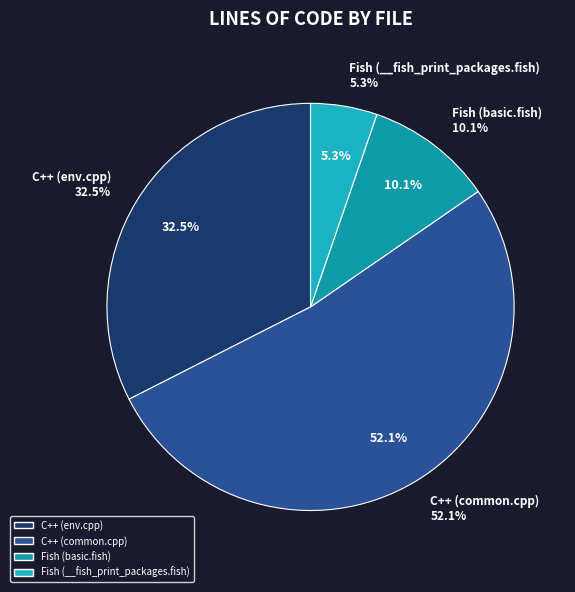

Rank the categories by value from highest to lowest.

C++ (common.cpp), C++ (env.cpp), Fish (basic.fish), Fish (__fish_print_packages.fish)